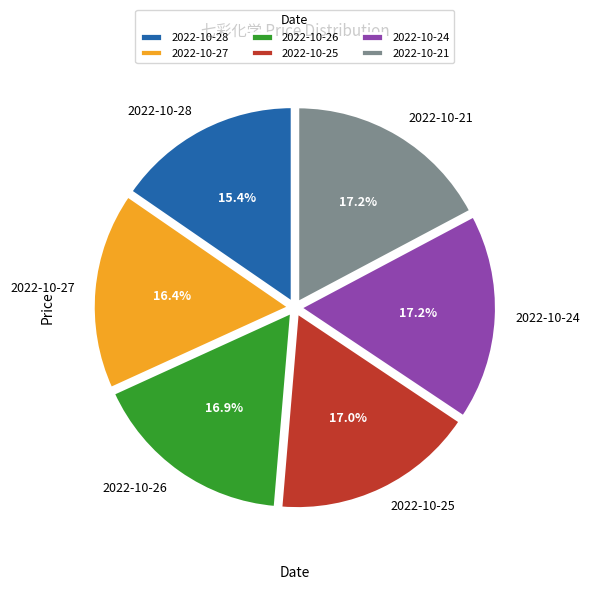

Do 2022-10-28 and 2022-10-27 together represent more than half of the pie?

No